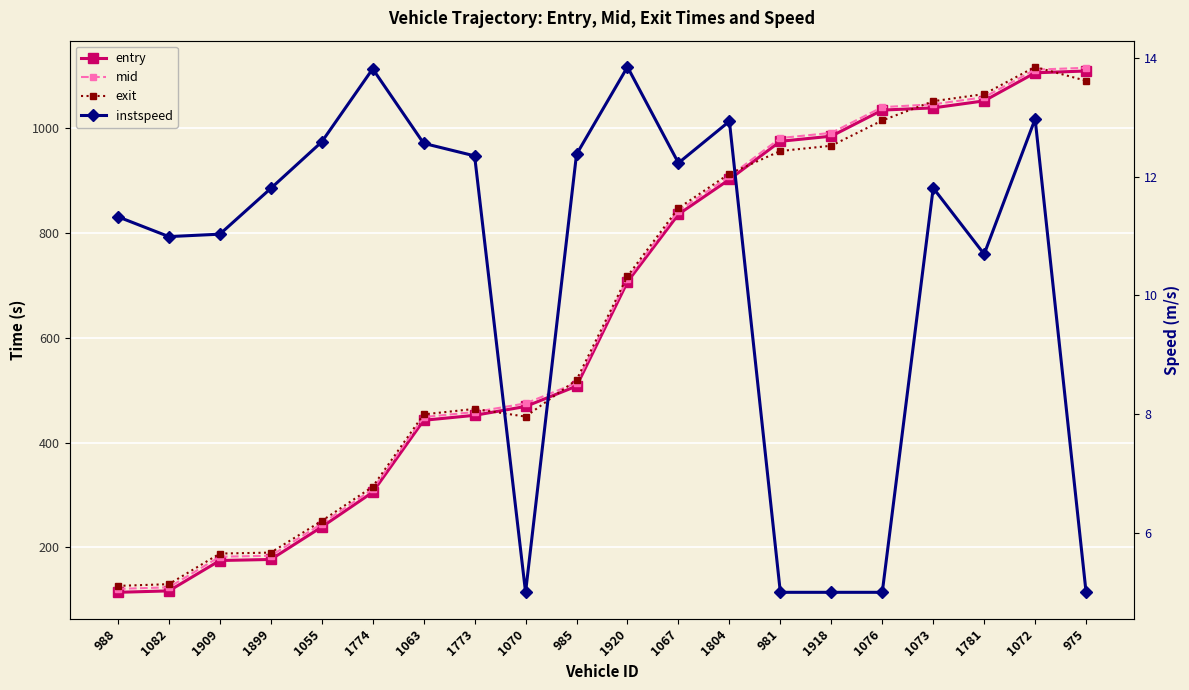

What position from the right is 1804?

8